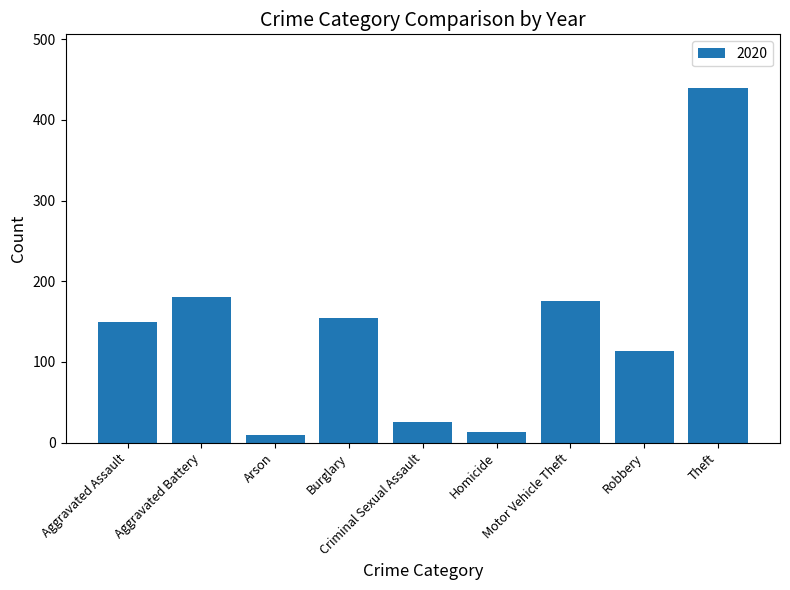

What is the difference between the maximum and second lowest values?

427